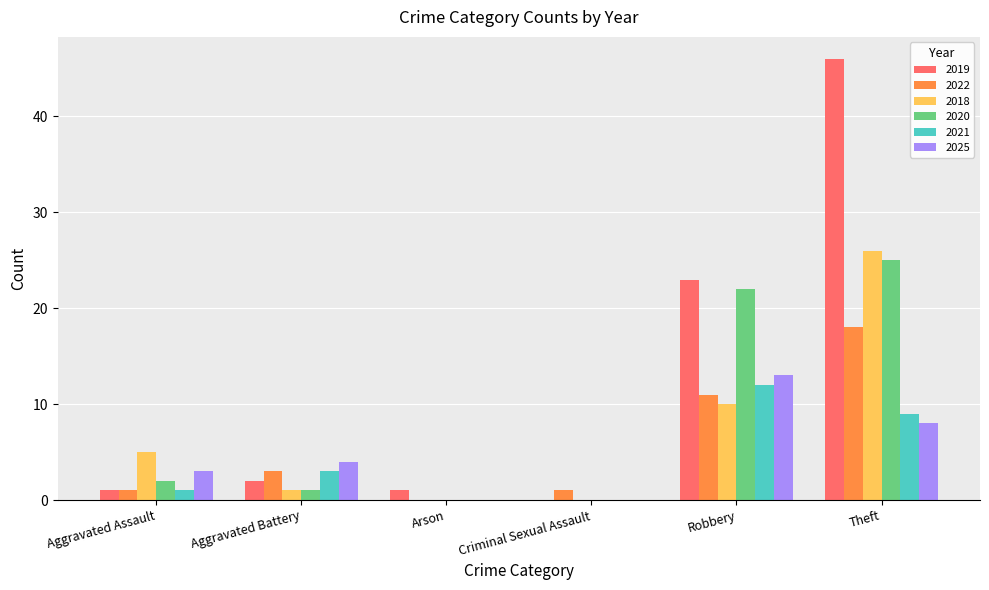

What is the spread (max minus min) of values at Criminal Sexual Assault?

1